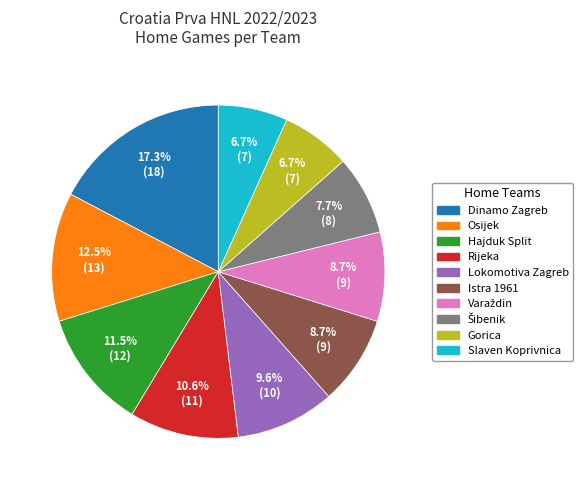

Is there any slice that represents more than half of the pie?

No